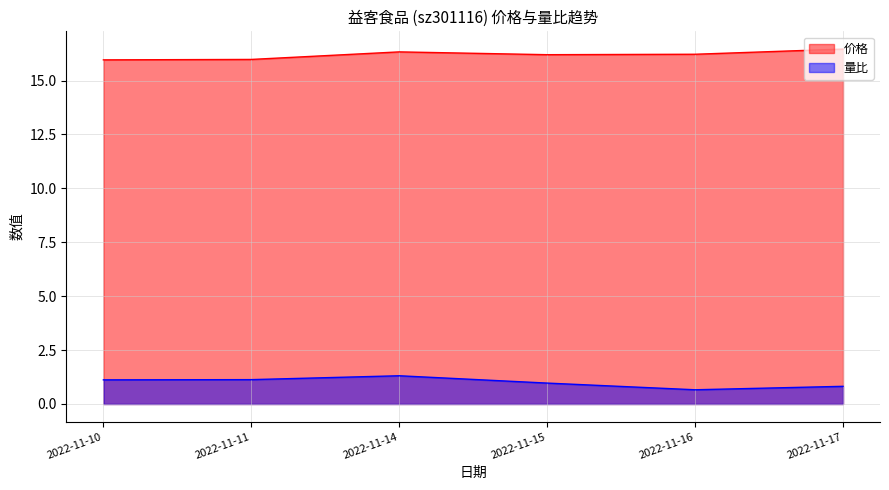

How many series are shown in this chart?

2